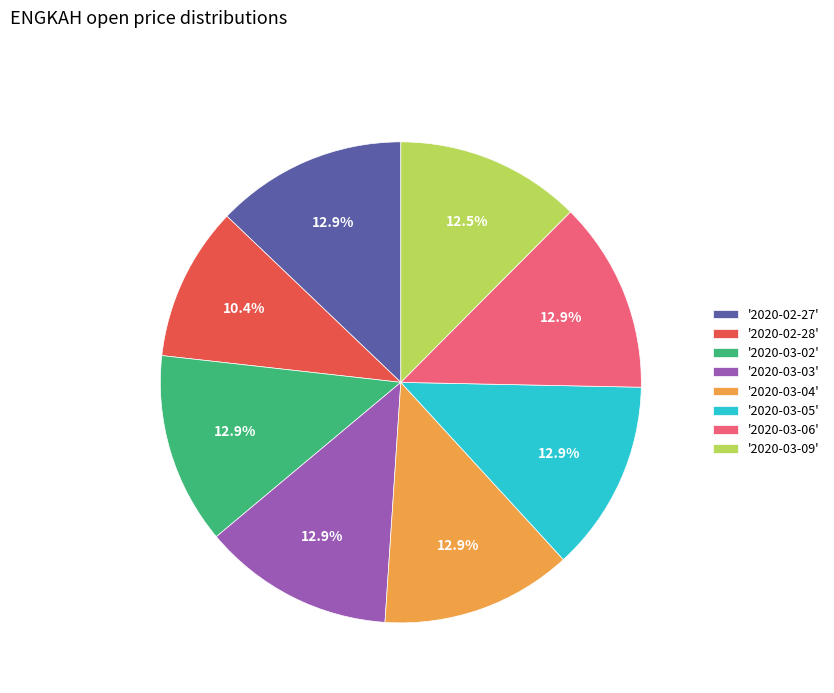

How much of the chart is everything except '2020-03-09'?

87.5%